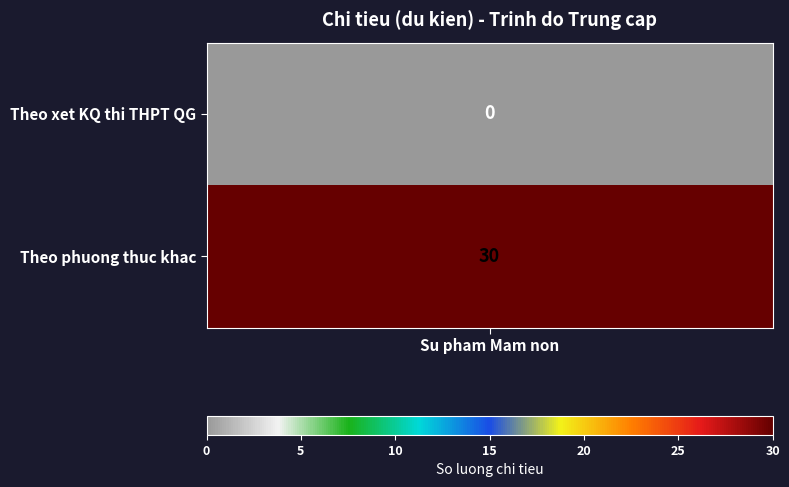

Read the value at 1, to the nearest 5.

30